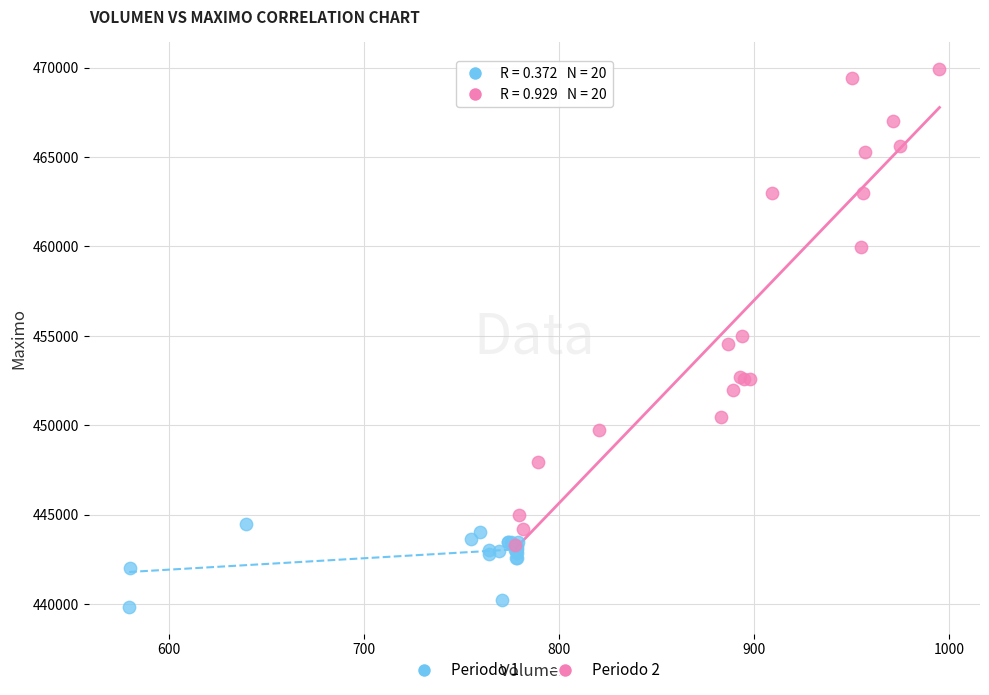

Which series reaches the maximum Y coordinate?

Periodo 2